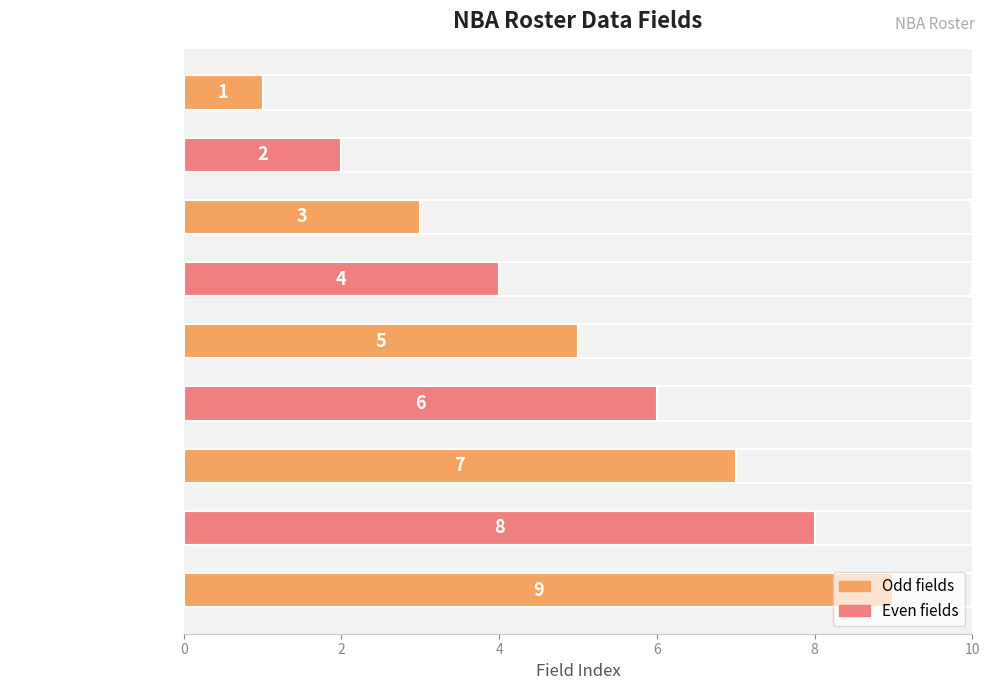

What is the difference between the maximum and minimum values?

8